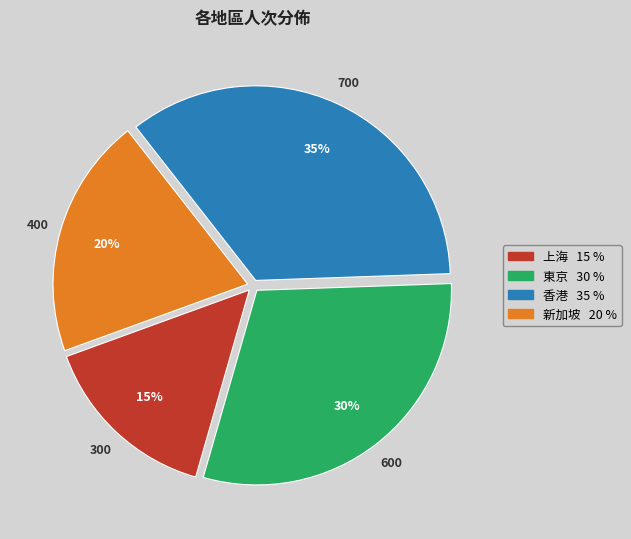

Is it true that 上海 is 10% of the pie?

False